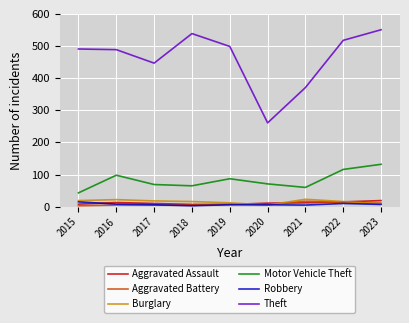

True or false: Aggravated Assault has a value of 8 at 2015.

True